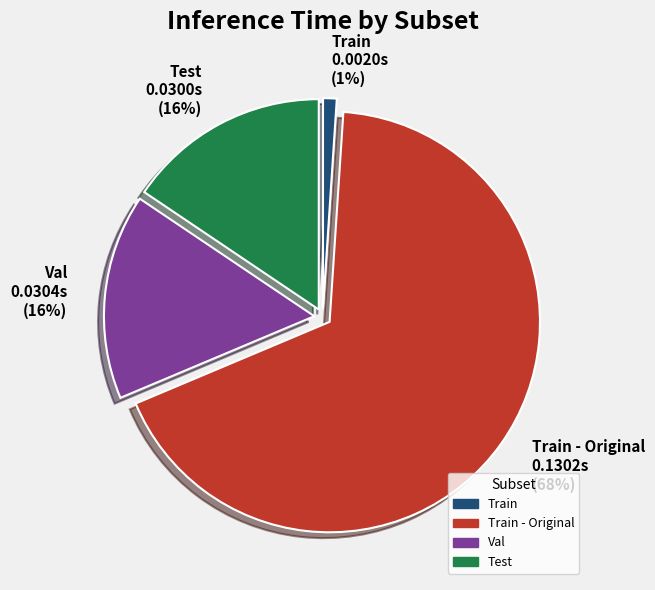

Which slice is the smallest?

Train 0.0020s (1%)